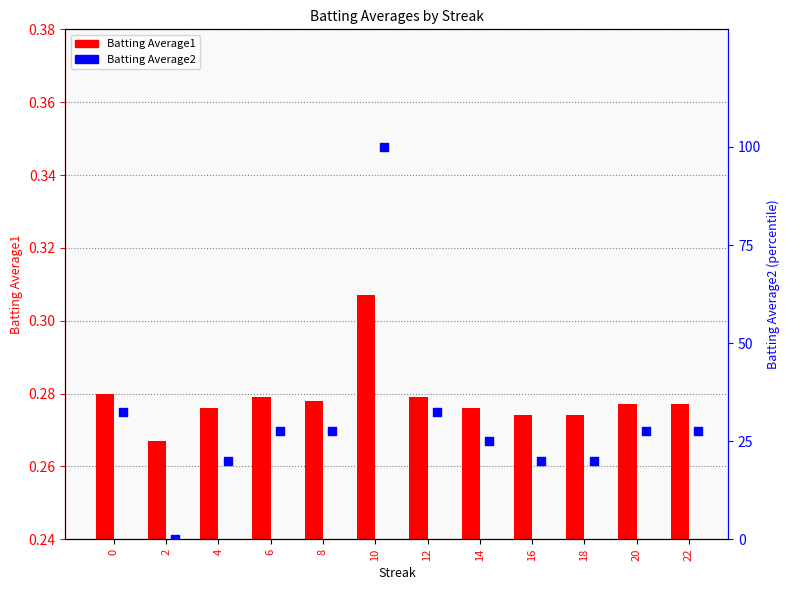

Which series has the largest total across all categories?

Batting Average2